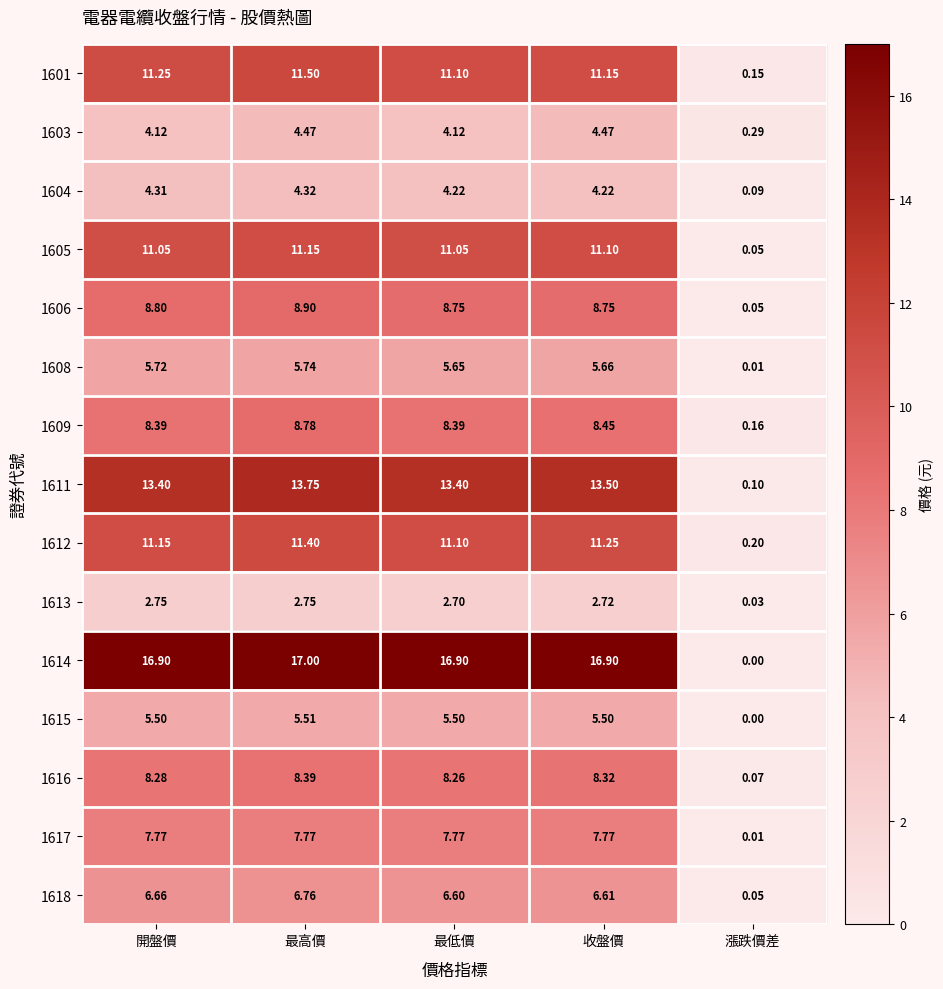

How many data points does each series have?

5